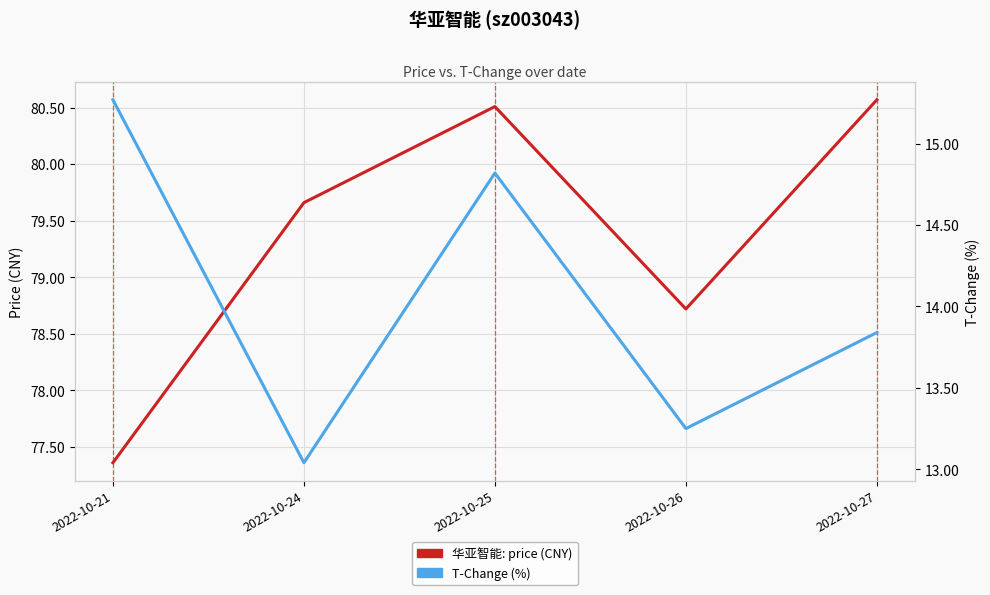

Count the 华亚智能: Price (CNY) values in the range 78 to 80.

2